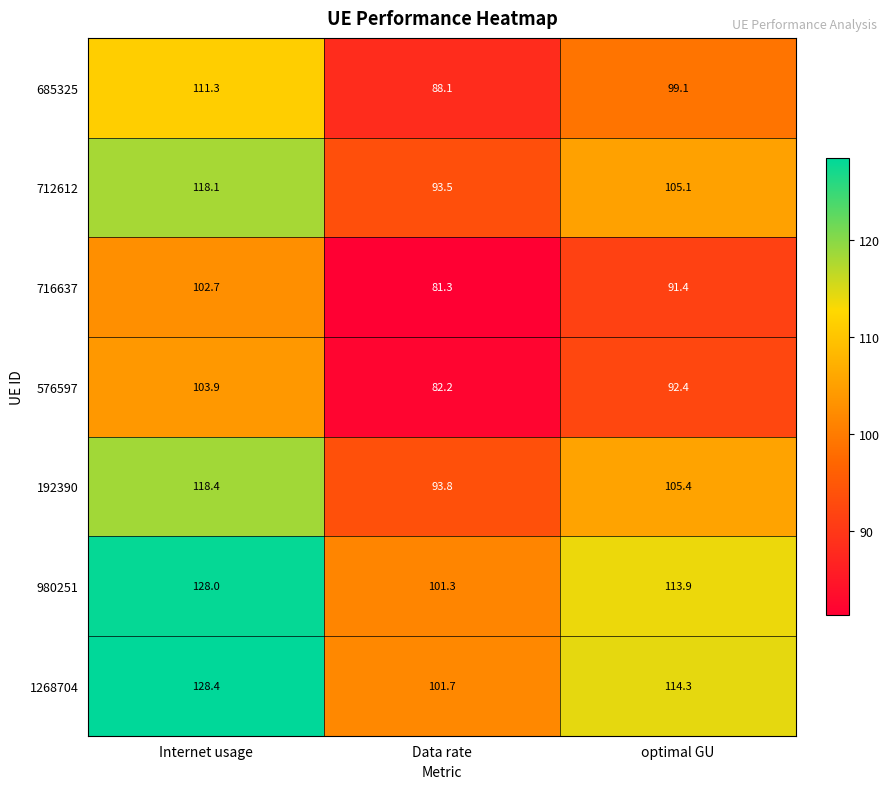

The value of 1268704 at optimal GU is 43.0. True or false?

False